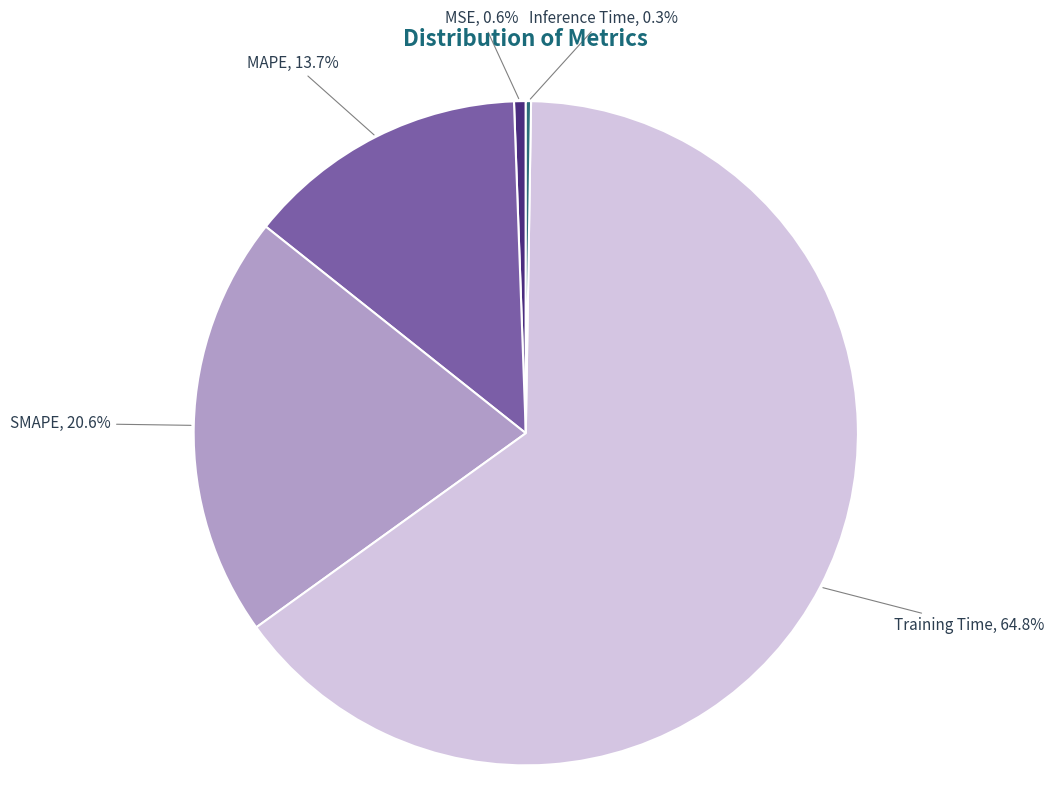

What percentage is NOT represented by MAPE?

86.3%